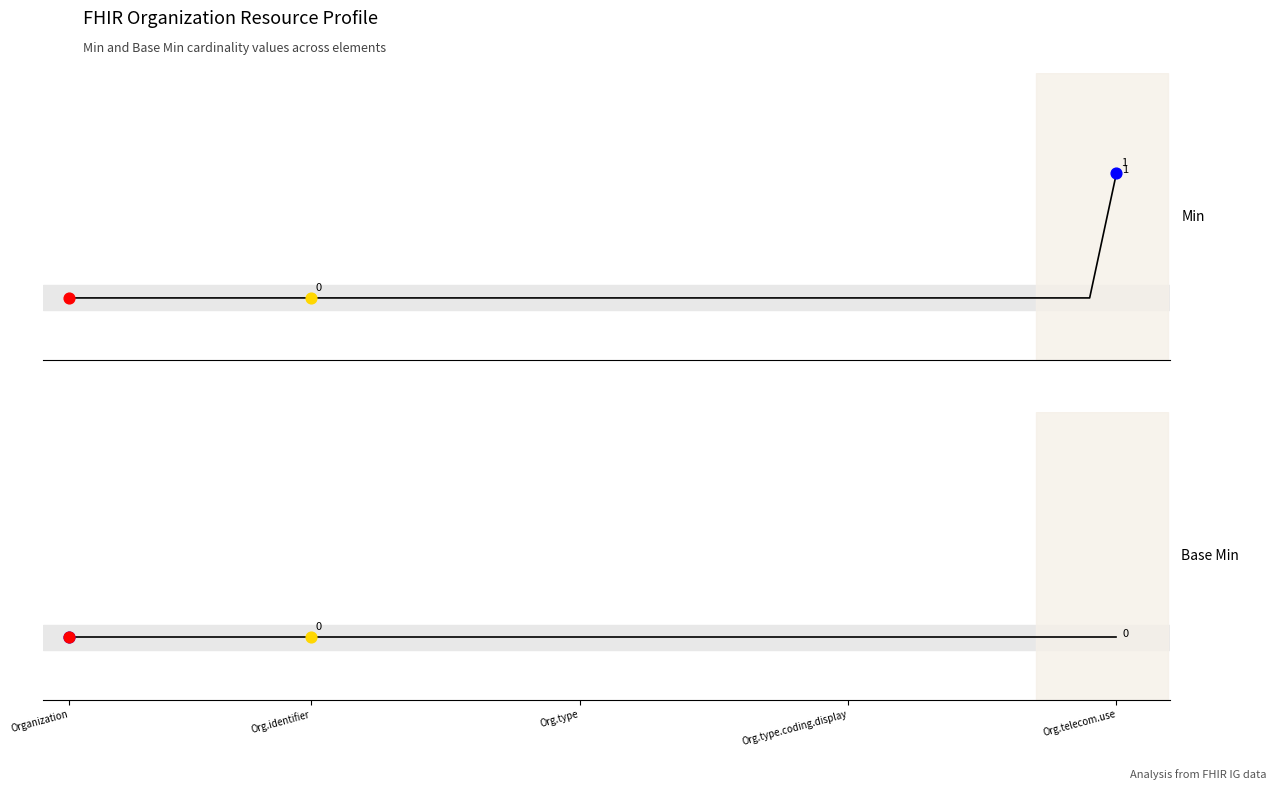

Which series contains the highest Y value?

Min